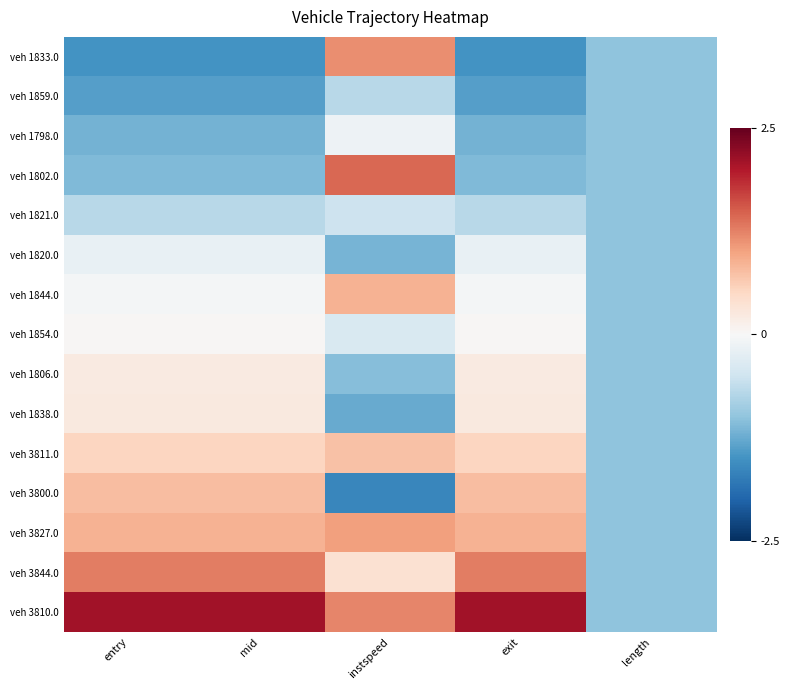

What is the greatest value displayed?

2.1